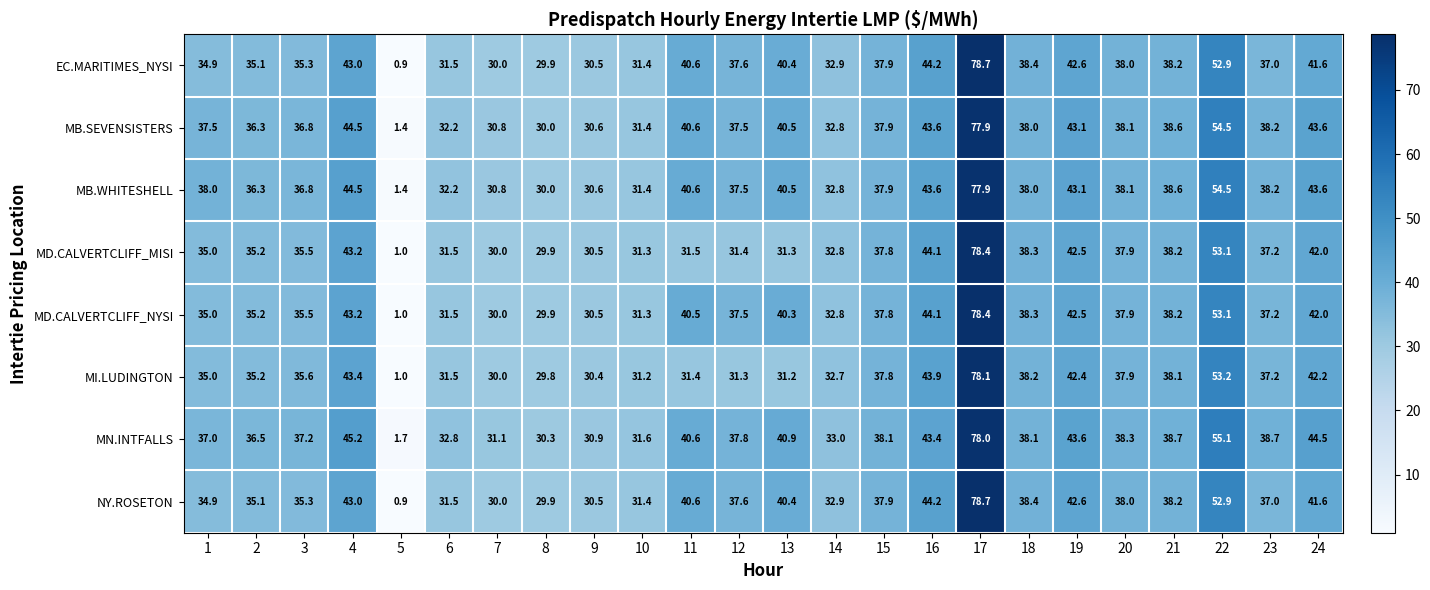

At which label is MB.WHITESHELL closest to 39?

21